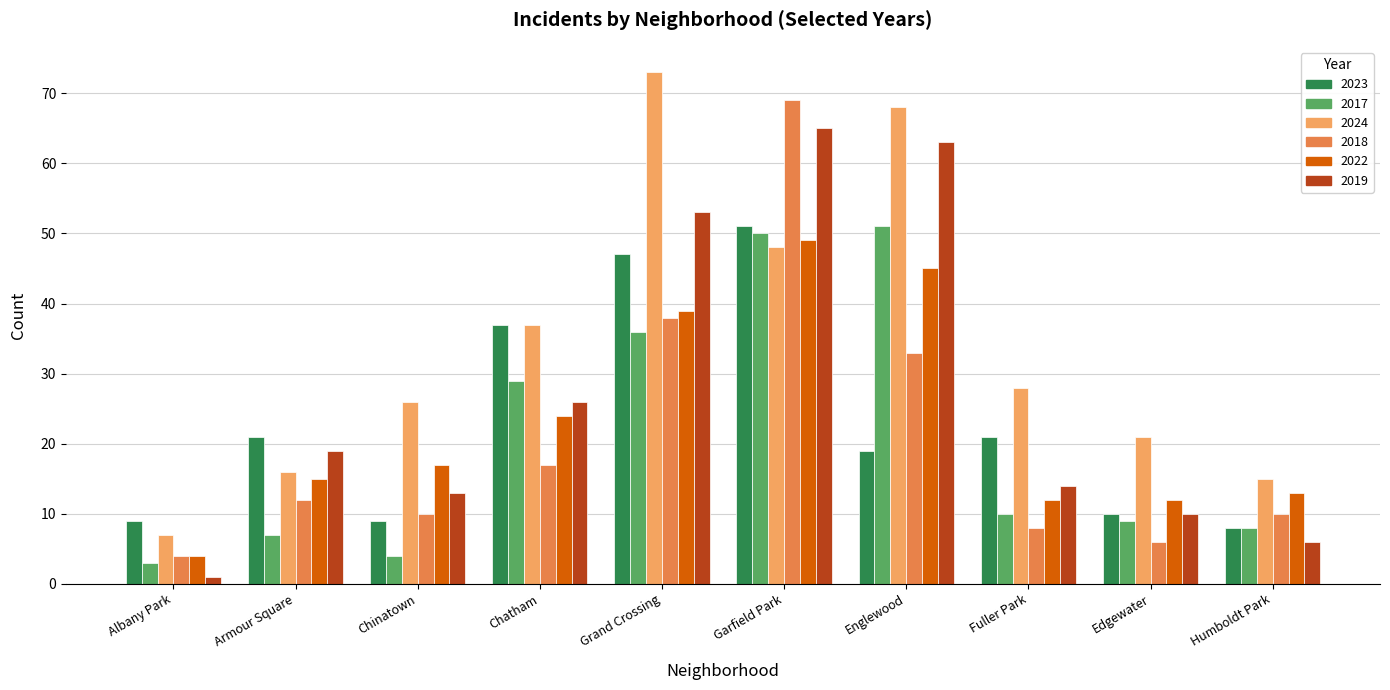

Does the chart contain any negative values?

No